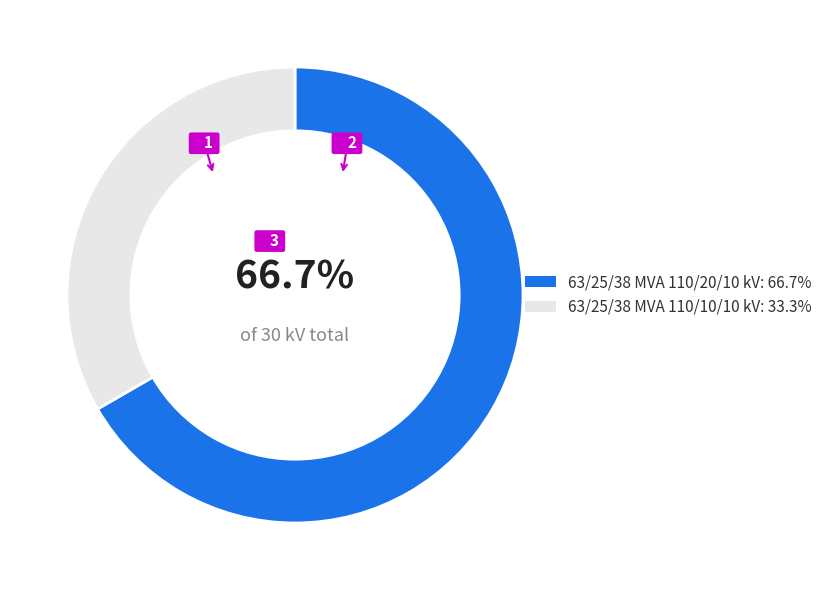

What percentage do 63/25/38 MVA 110/10/10 kV and 63/25/38 MVA 110/20/10 kV together represent?

100.0%